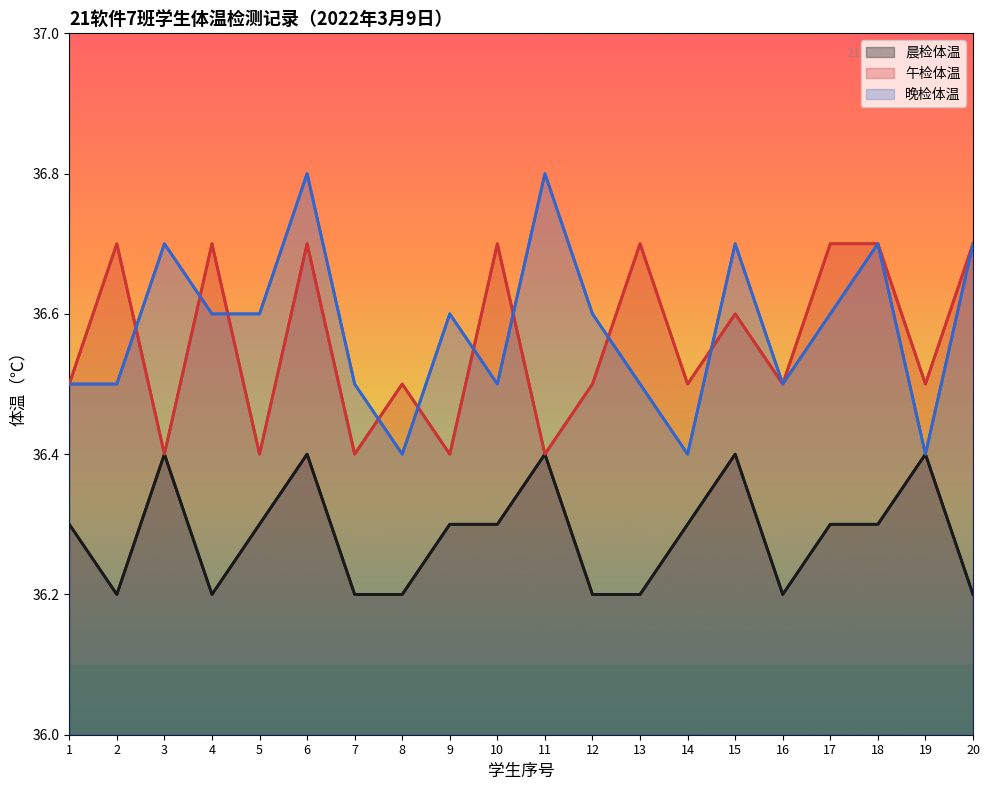

True or false: 晨检体温 and 午检体温 intersect in this chart.

False